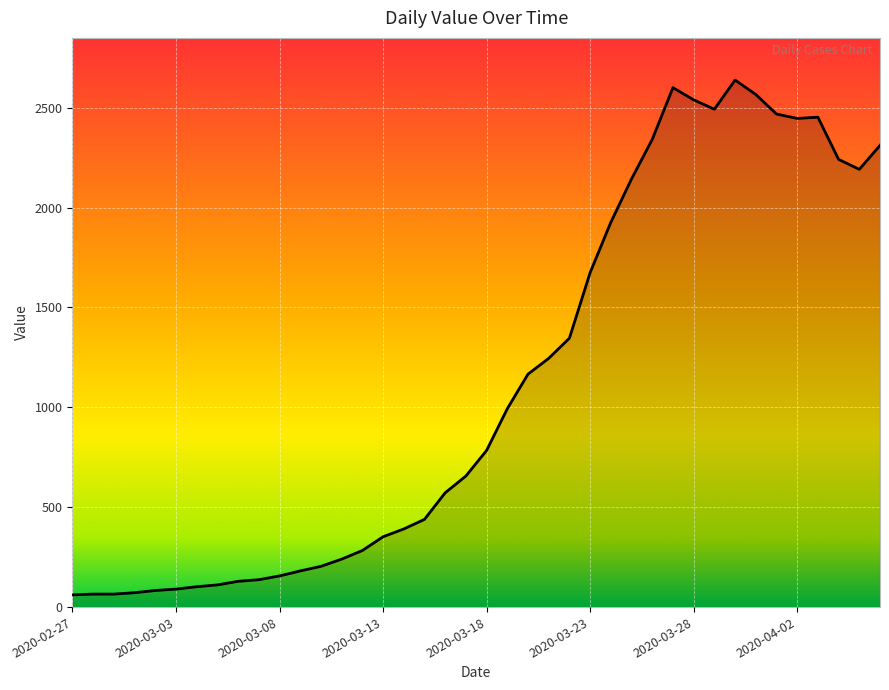

What is the difference between the maximum and minimum values?

2577